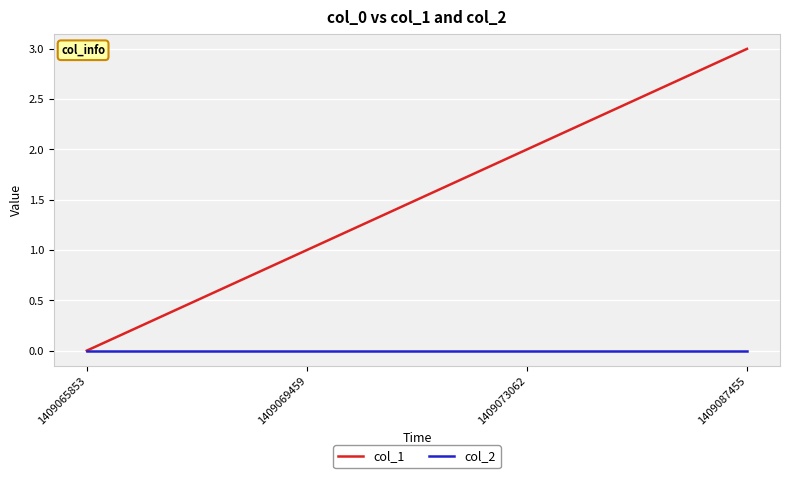

What is the difference between the maximum and second lowest values in the col_1 series?

2